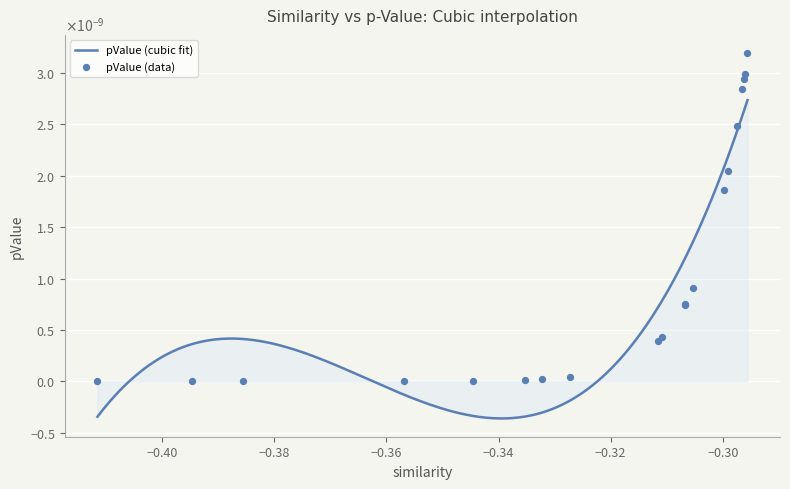

Between 17 and 18, which is larger?

18